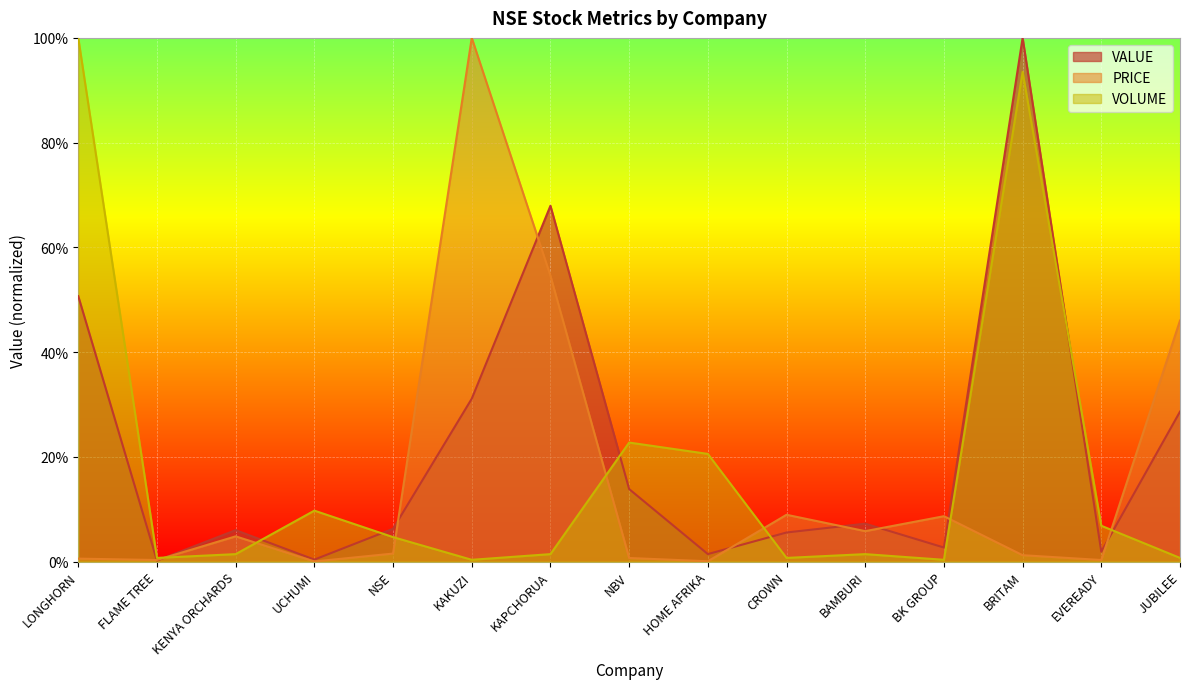

Reading right to left, what are all the values shown in this chart?

VALUE: JUBILEE=0.3	EVEREADY=0.0	BRITAM=1.0	BK GROUP=0.0	BAMBURI=0.1	CROWN=0.1	HOME AFRIKA=0.0	NBV=0.1	KAPCHORUA=0.7	KAKUZI=0.3	NSE=0.1	UCHUMI=0.0	KENYA ORCHARDS=0.1	FLAME TREE=0.0	LONGHORN=0.5
PRICE: JUBILEE=0.5	EVEREADY=0.0	BRITAM=0.0	BK GROUP=0.1	BAMBURI=0.1	CROWN=0.1	HOME AFRIKA=0.0	NBV=0.0	KAPCHORUA=0.5	KAKUZI=1.0	NSE=0.0	UCHUMI=0.0	KENYA ORCHARDS=0.0	FLAME TREE=0.0	LONGHORN=0.0
VOLUME: JUBILEE=0.0	EVEREADY=0.1	BRITAM=0.9	BK GROUP=0.0	BAMBURI=0.0	CROWN=0.0	HOME AFRIKA=0.2	NBV=0.2	KAPCHORUA=0.0	KAKUZI=0.0	NSE=0.0	UCHUMI=0.1	KENYA ORCHARDS=0.0	FLAME TREE=0.0	LONGHORN=1.0